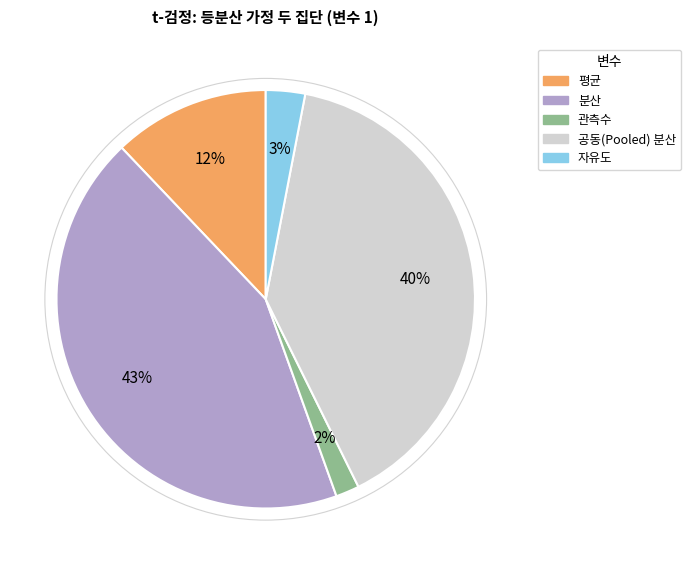

Is the sum of 관측수 and 분산 greater than half?

No